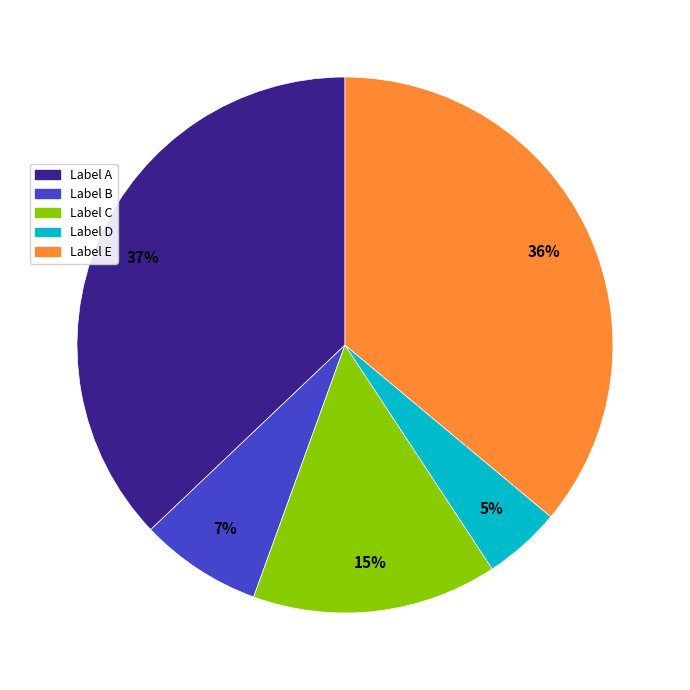

To the nearest percent, what is the difference between the largest and smallest slice percentages?

32%